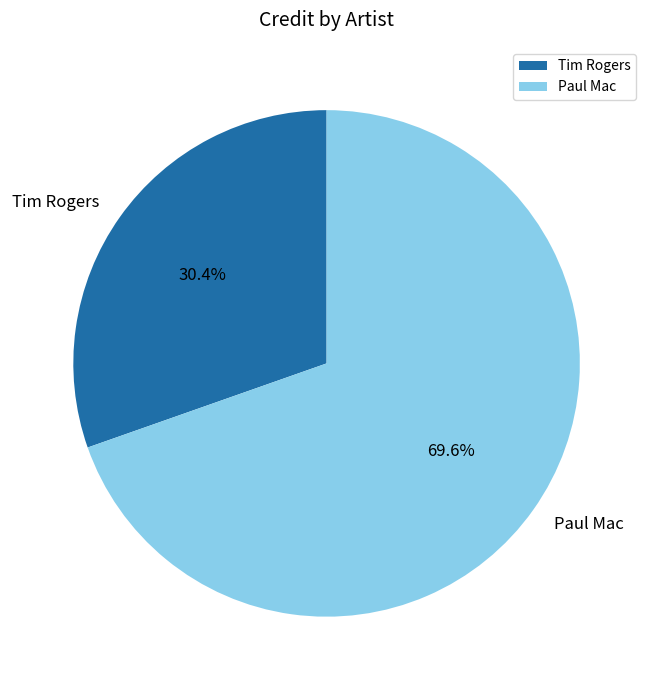

Rank the categories by value from lowest to highest.

Tim Rogers, Paul Mac